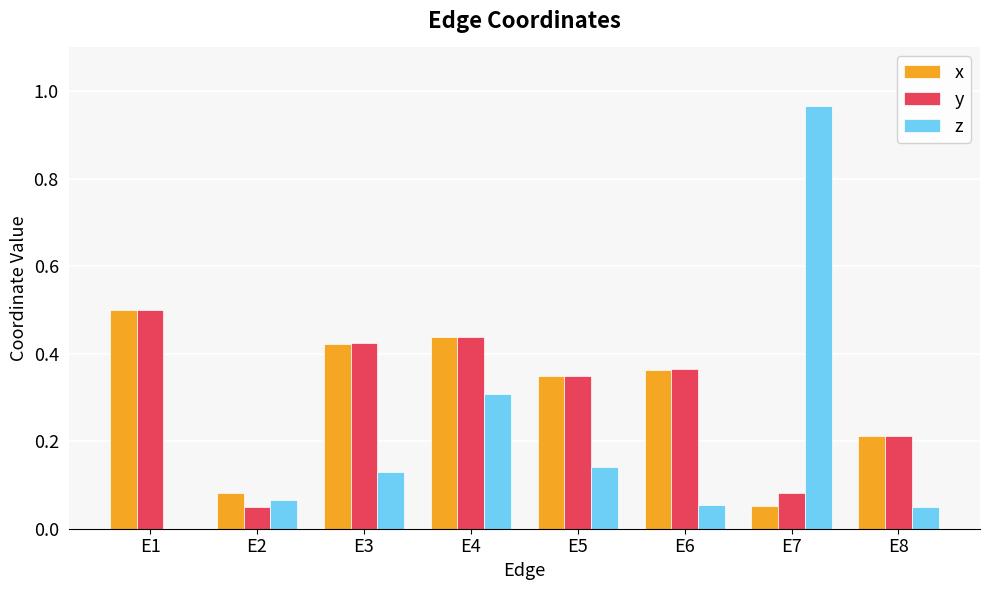

Are the bars horizontal?

No